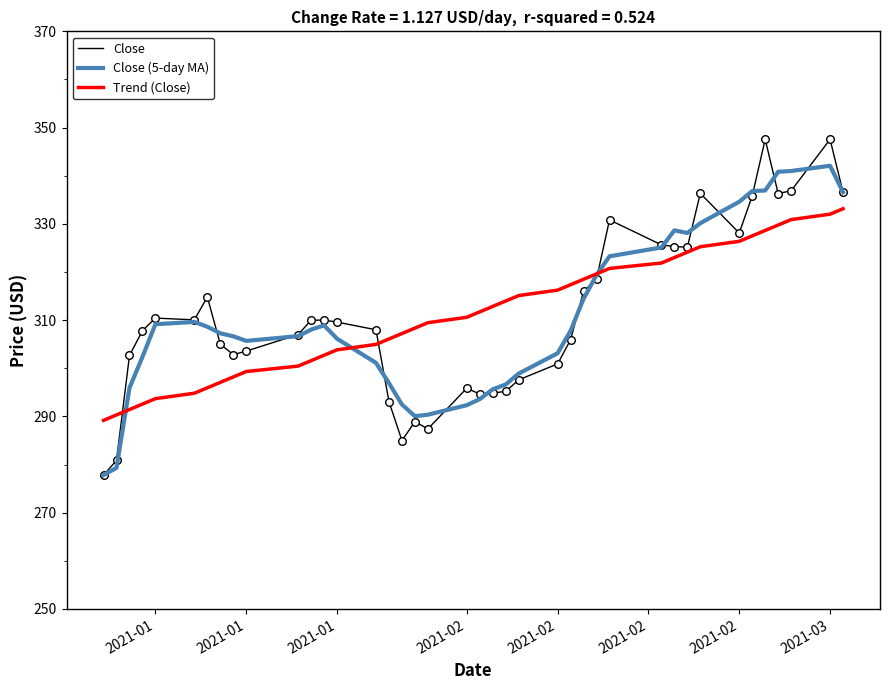

Which series has the widest spread of values?

Close